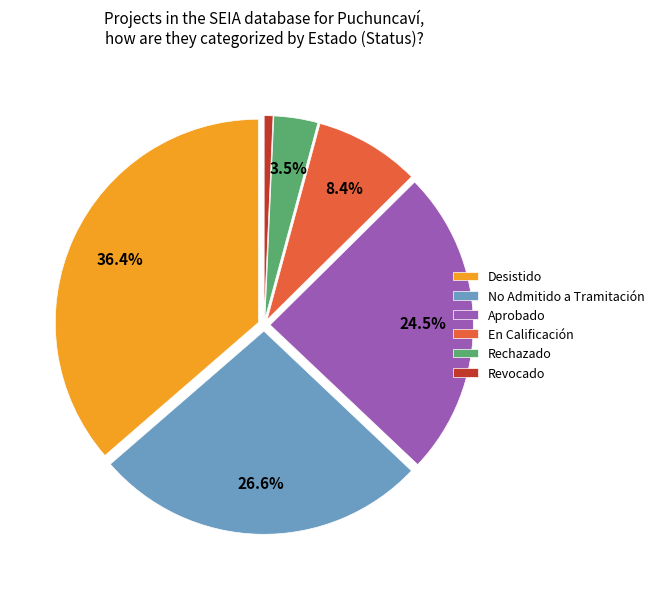

How many slices are in this pie chart?

6